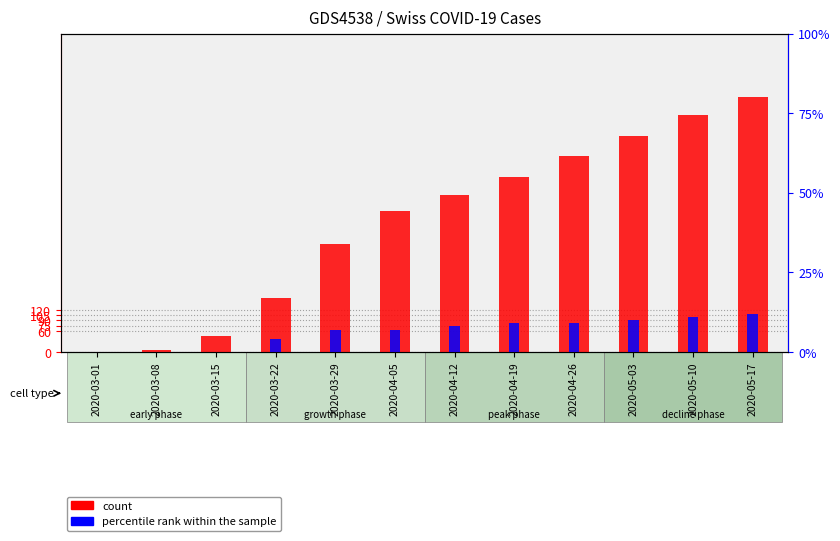

The value of count at 2020-05-17 is 730. True or false?

True